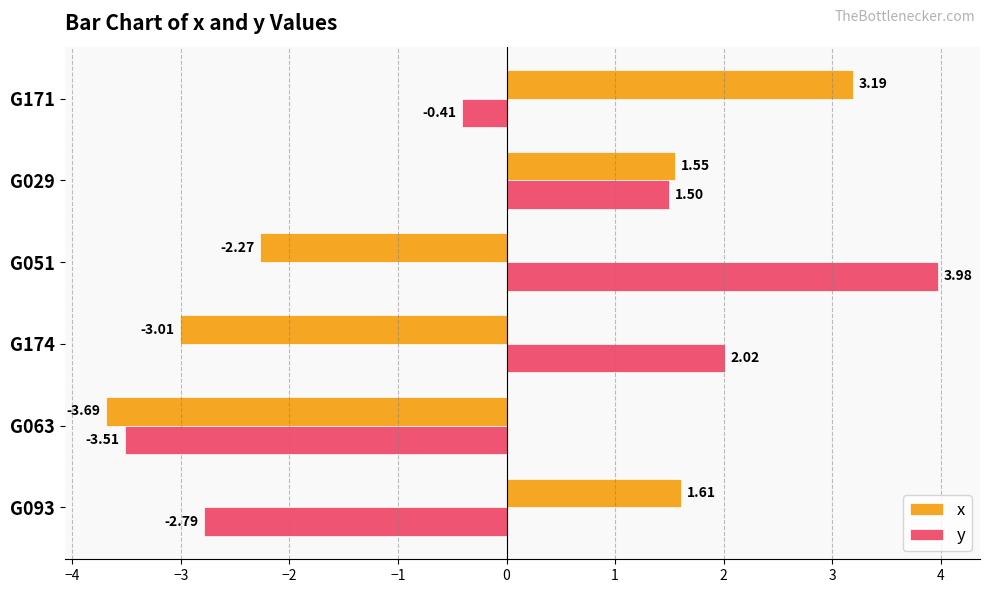

Which series has the largest total across all categories?

y